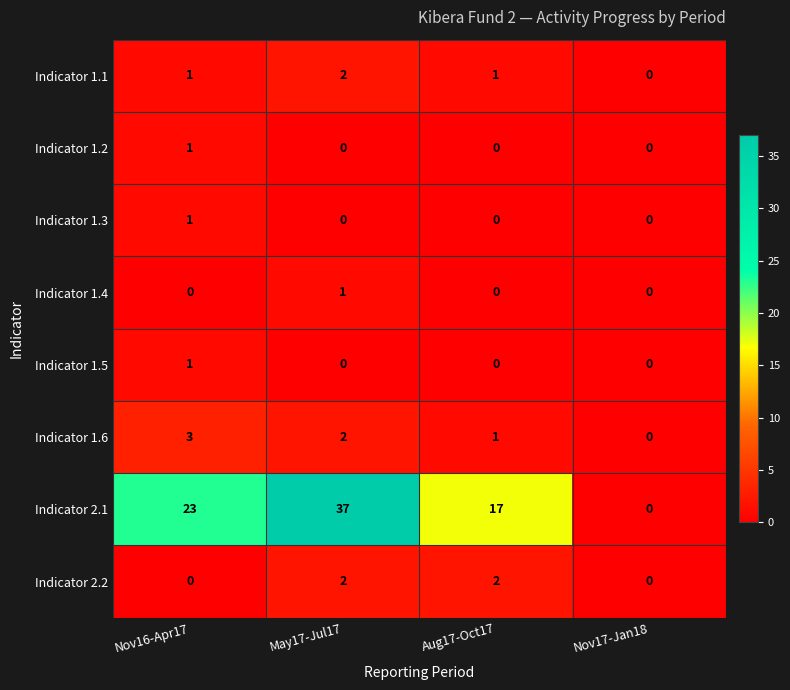

What is the maximum value for Indicator 2.1?

37